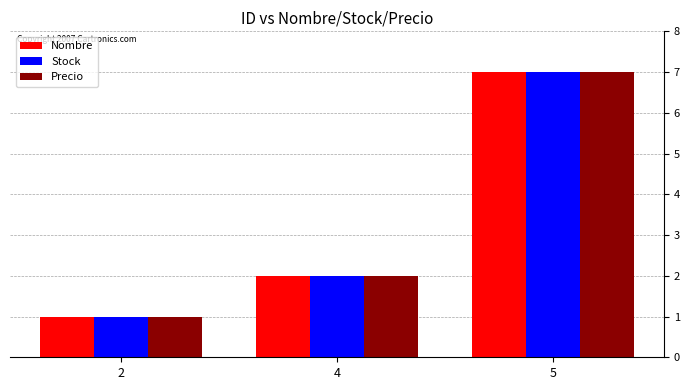

Rank the categories by Stock value from lowest to highest.

2, 4, 5